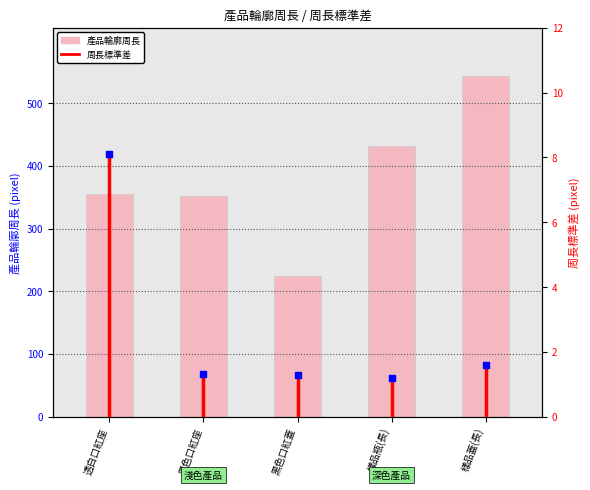

Which series reaches the maximum Y coordinate?

產品輪廓周長